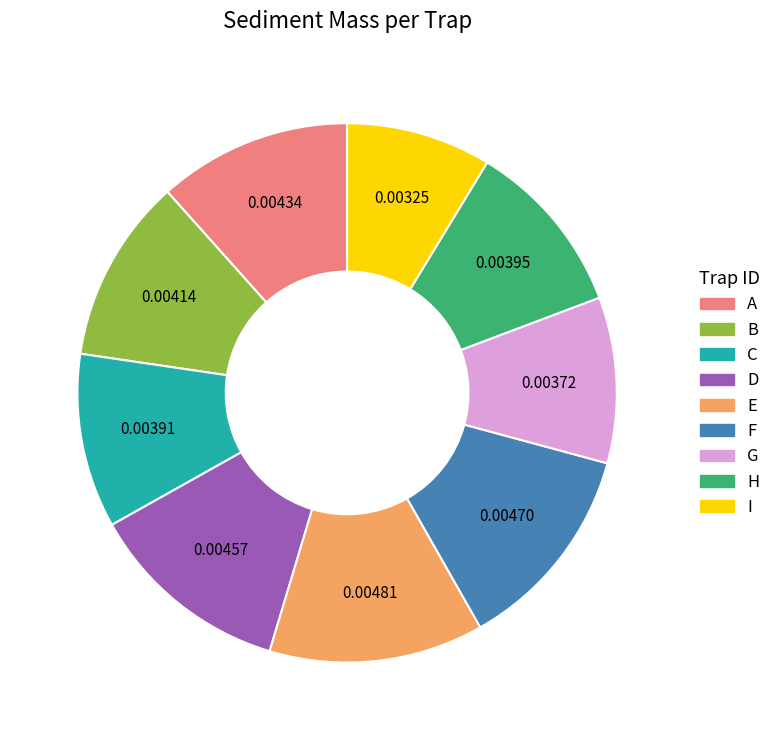

Between D and H, which is larger?

D